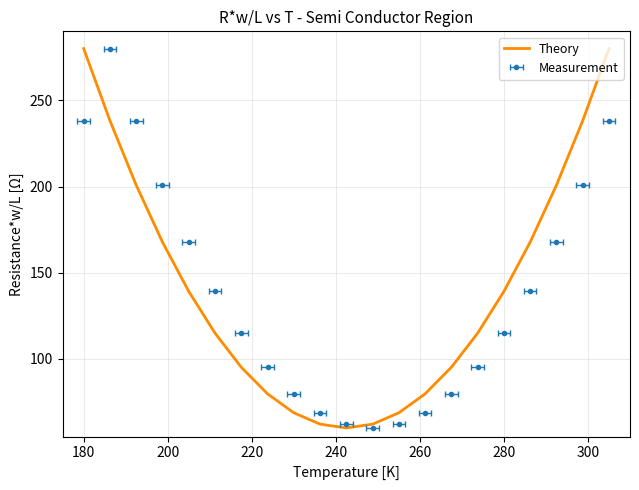

How many lines are shown in the chart?

1